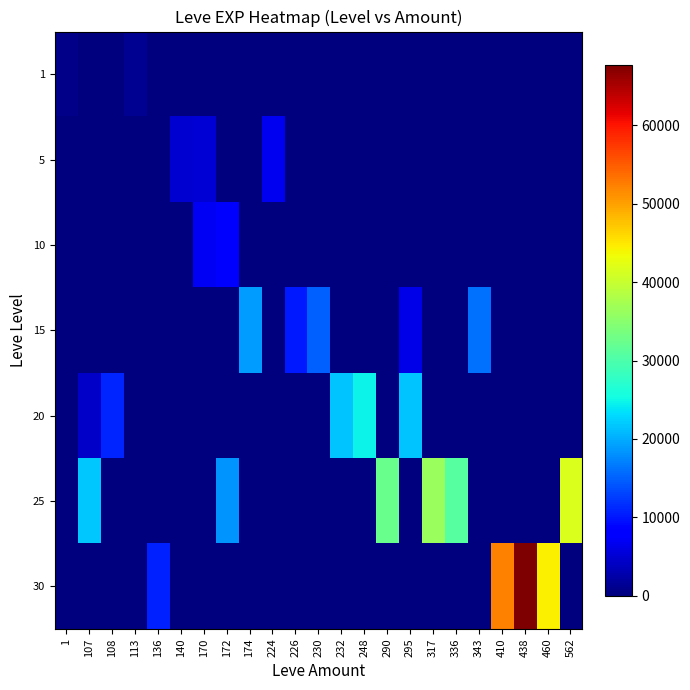

Reading left to right, extract all data points from this chart.

1: 1=700.0	107=0.0	108=0.0	113=1160.0	136=0.0	140=0.0	170=0.0	172=0.0	174=0.0	224=0.0	226=0.0	230=0.0	232=0.0	248=0.0	290=0.0	295=0.0	317=0.0	336=0.0	343=0.0	410=0.0	438=0.0	460=0.0	562=0.0
5: 1=0.0	107=0.0	108=0.0	113=0.0	136=0.0	140=4877.5	170=5220.0	172=0.0	174=0.0	224=6840.0	226=0.0	230=0.0	232=0.0	248=0.0	290=0.0	295=0.0	317=0.0	336=0.0	343=0.0	410=0.0	438=0.0	460=0.0	562=0.0
10: 1=0.0	107=0.0	108=0.0	113=0.0	136=0.0	140=0.0	170=6885.0	172=8430.0	174=0.0	224=0.0	226=0.0	230=0.0	232=0.0	248=0.0	290=0.0	295=0.0	317=0.0	336=0.0	343=0.0	410=0.0	438=0.0	460=0.0	562=0.0
15: 1=0.0	107=0.0	108=0.0	113=0.0	136=0.0	140=0.0	170=0.0	172=0.0	174=18910.0	224=0.0	226=10100.0	230=14980.0	232=0.0	248=0.0	290=0.0	295=6110.0	317=0.0	336=0.0	343=15980.0	410=0.0	438=0.0	460=0.0	562=0.0
20: 1=0.0	107=4440.0	108=10970.0	113=0.0	136=0.0	140=0.0	170=0.0	172=0.0	174=0.0	224=0.0	226=0.0	230=0.0	232=21600.0	248=24710.0	290=0.0	295=21600.0	317=0.0	336=0.0	343=0.0	410=0.0	438=0.0	460=0.0	562=0.0
25: 1=0.0	107=21830.0	108=0.0	113=0.0	136=0.0	140=0.0	170=0.0	172=18490.0	174=0.0	224=0.0	226=0.0	230=0.0	232=0.0	248=0.0	290=32460.0	295=0.0	317=36390.0	336=30820.0	343=0.0	410=0.0	438=0.0	460=0.0	562=41630.0
30: 1=0.0	107=0.0	108=0.0	113=0.0	136=10740.0	140=0.0	170=0.0	172=0.0	174=0.0	224=0.0	226=0.0	230=0.0	232=0.0	248=0.0	290=0.0	295=0.0	317=0.0	336=0.0	343=0.0	410=52220.0	438=67730.0	460=44230.0	562=0.0